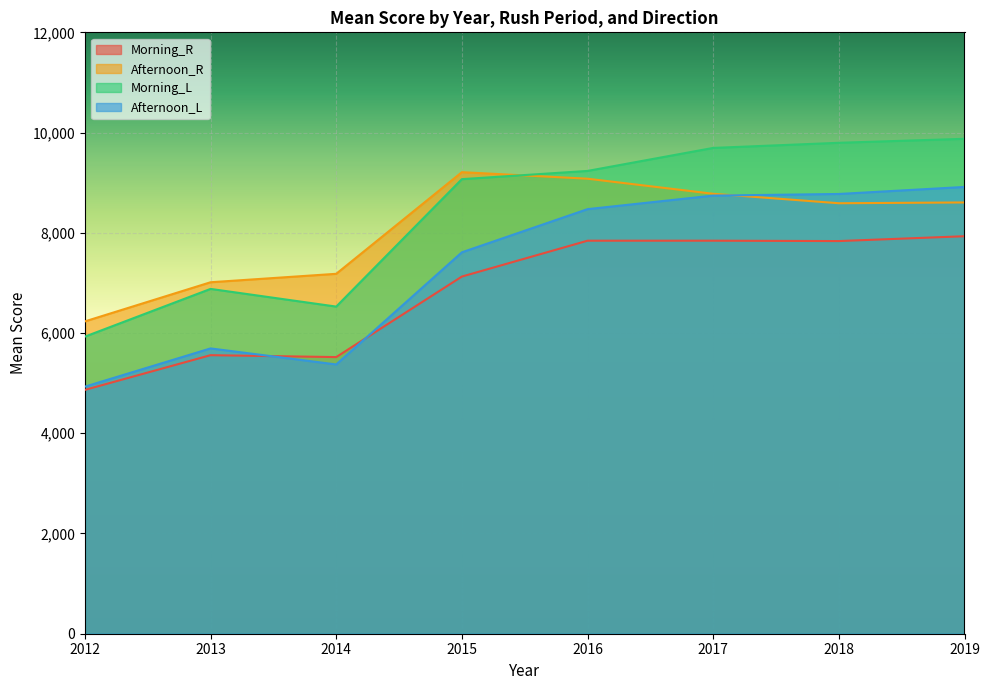

Is the value of Morning_R at 2018 greater than the value of Morning_L at 2013?

Yes